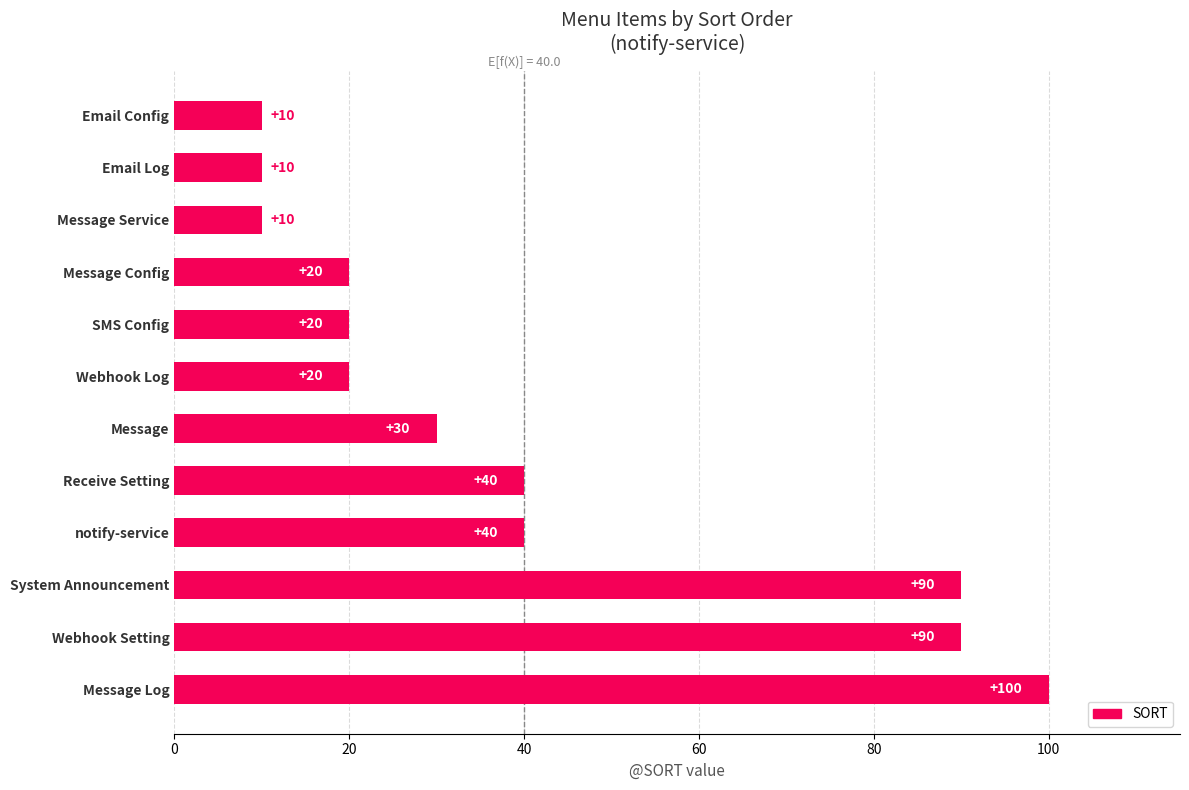

Are the bars horizontal?

Yes